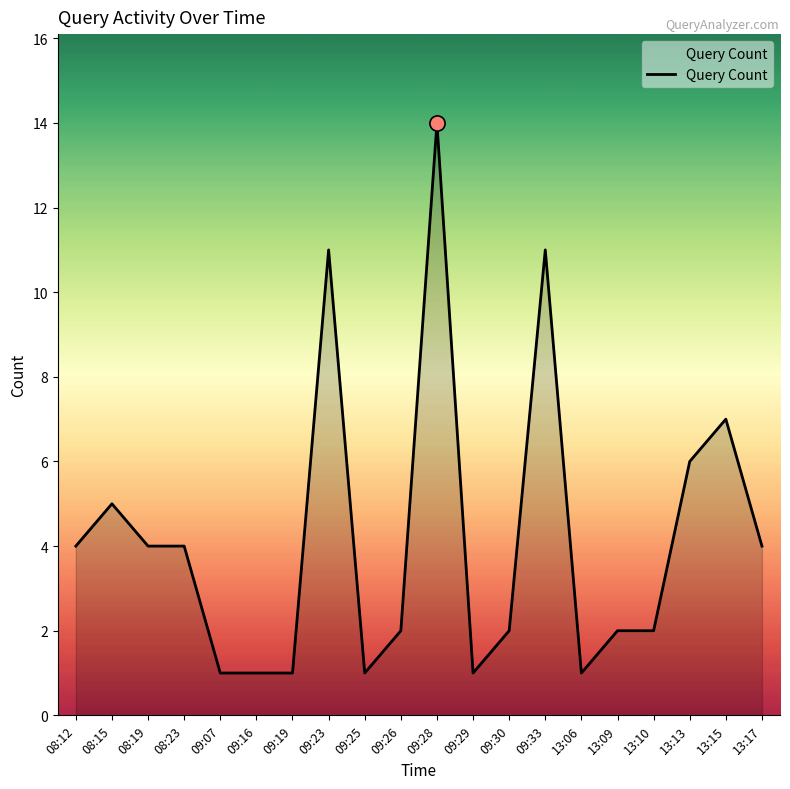

Which has a higher value, 09:19 or 13:10?

13:10